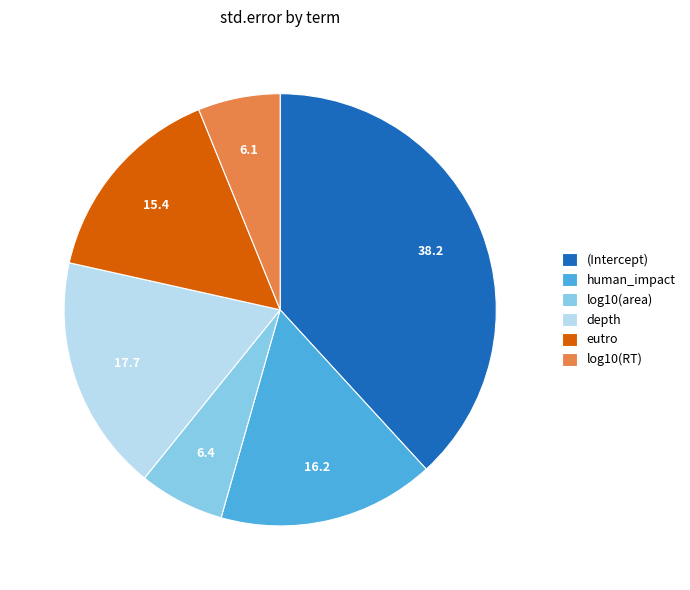

Between (Intercept) and log10(RT), which is larger?

(Intercept)